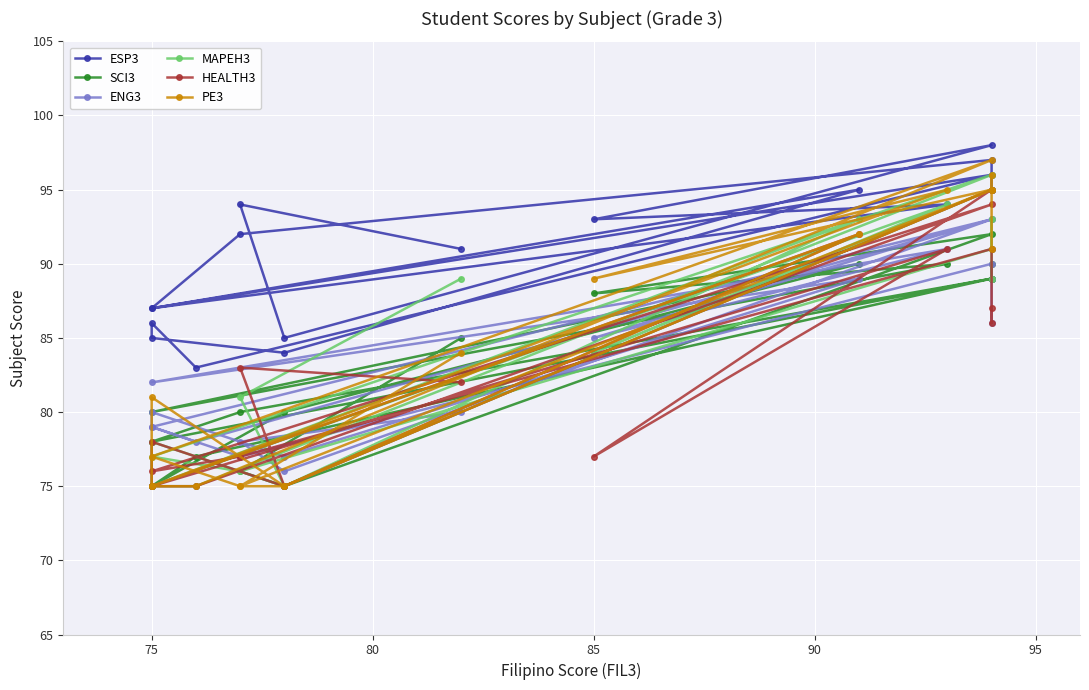

The value of PE3 at 11 is 35. True or false?

False